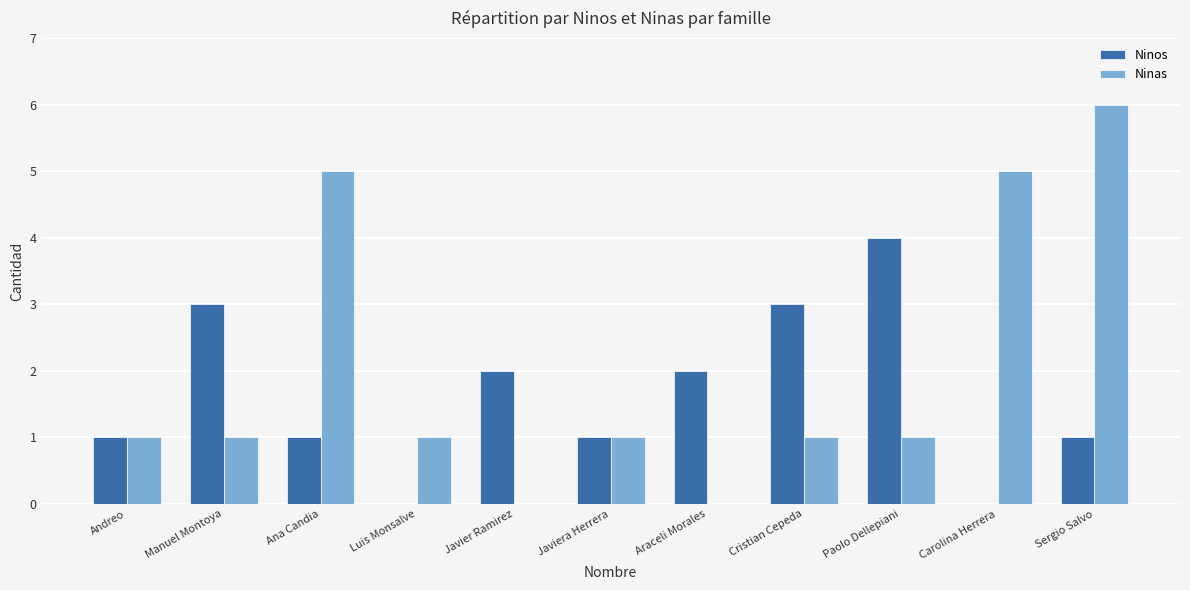

Reading left to right, what are all the values shown in this chart?

Ninos: Andreo=1	Manuel Montoya=3	Ana Candia=1	Luis Monsalve=0	Javier Ramirez=2	Javiera Herrera=1	Araceli Morales=2	Cristian Cepeda=3	Paolo Dellepiani=4	Carolina Herrera=0	Sergio Salvo=1
Ninas: Andreo=1	Manuel Montoya=1	Ana Candia=5	Luis Monsalve=1	Javier Ramirez=0	Javiera Herrera=1	Araceli Morales=0	Cristian Cepeda=1	Paolo Dellepiani=1	Carolina Herrera=5	Sergio Salvo=6